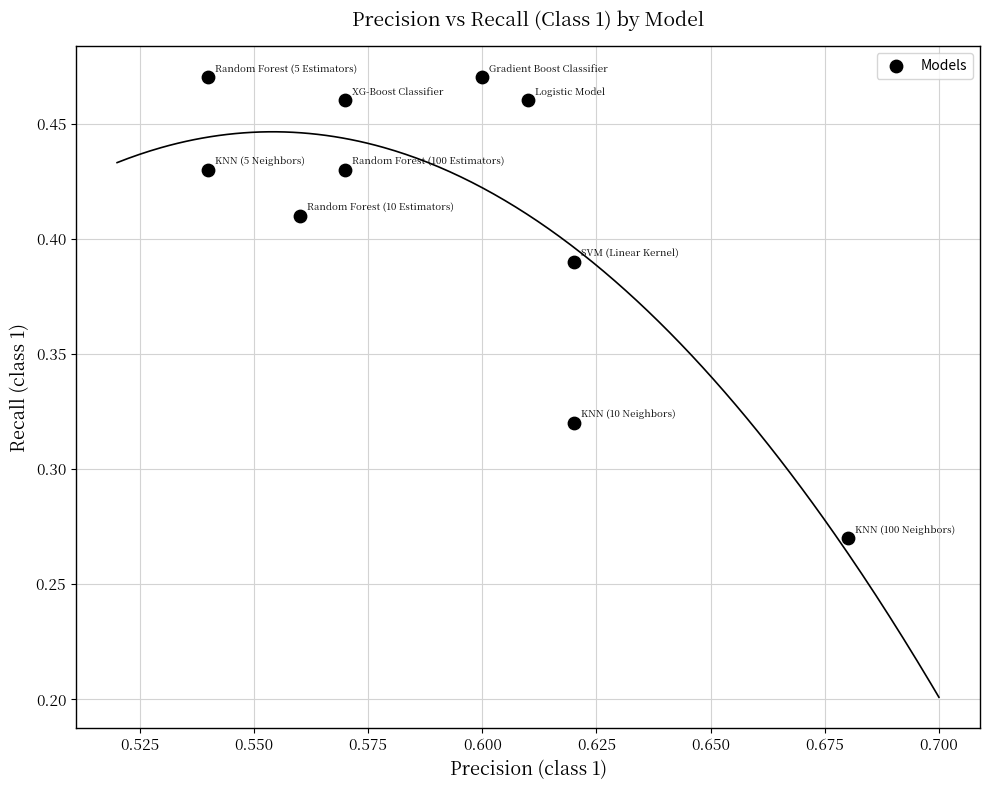

What is the average X value?

0.6